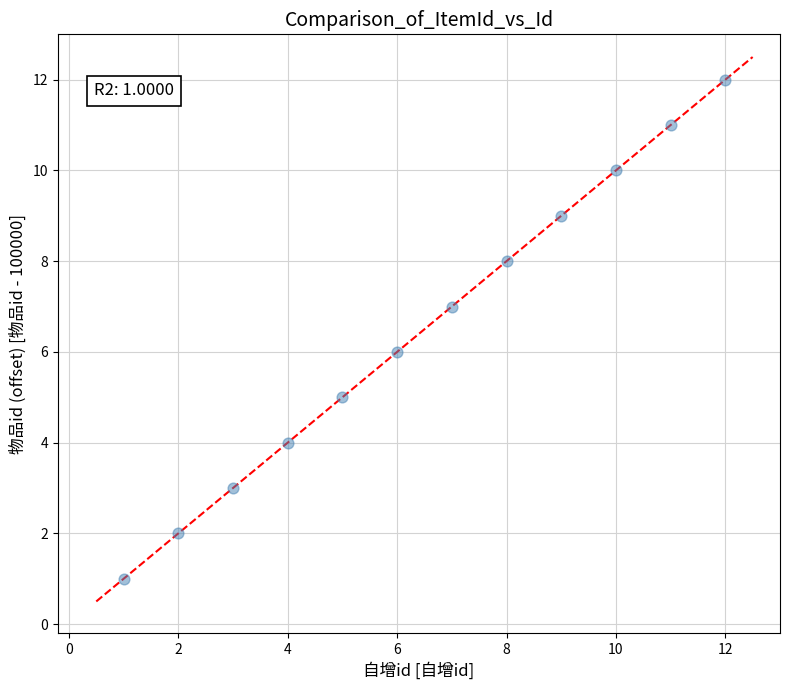

What is the average X value?

6